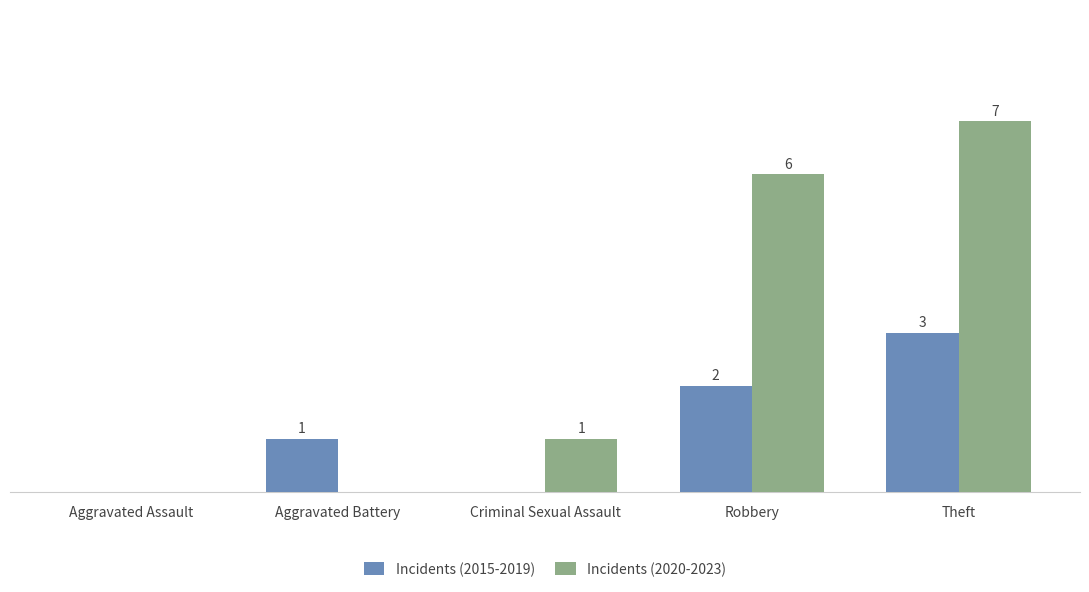

Which series has the largest total across all categories?

Incidents (2020-2023)